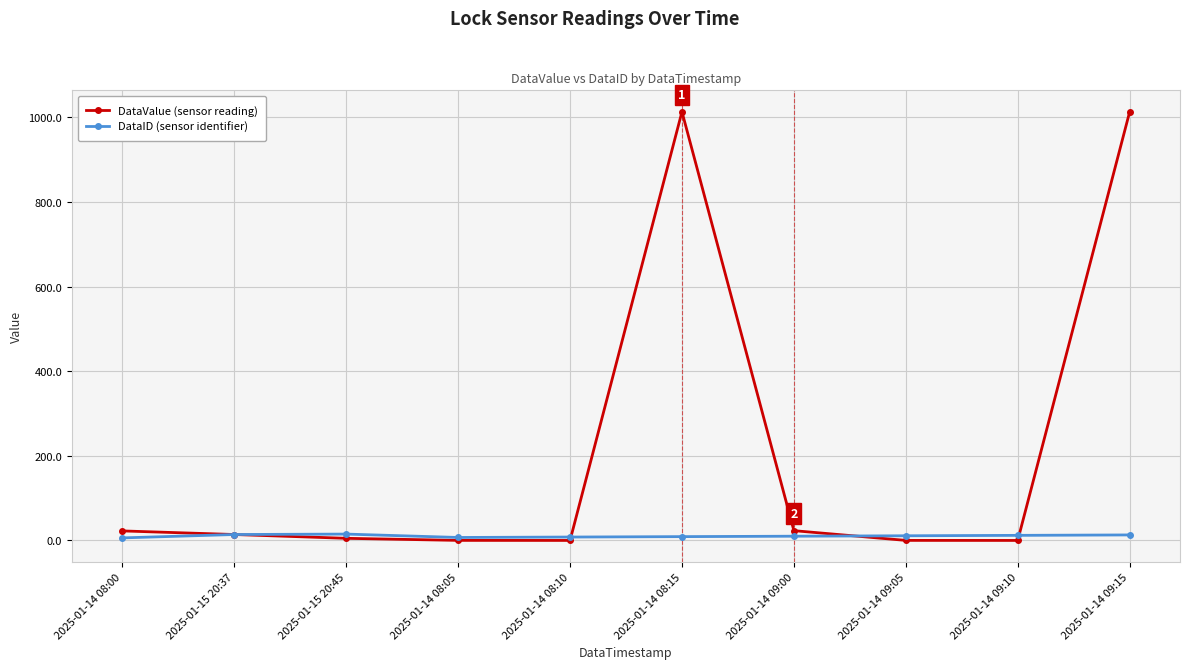

Is it true that DataID (sensor identifier) equals 6.0 at 2025-01-14 08:00?

True